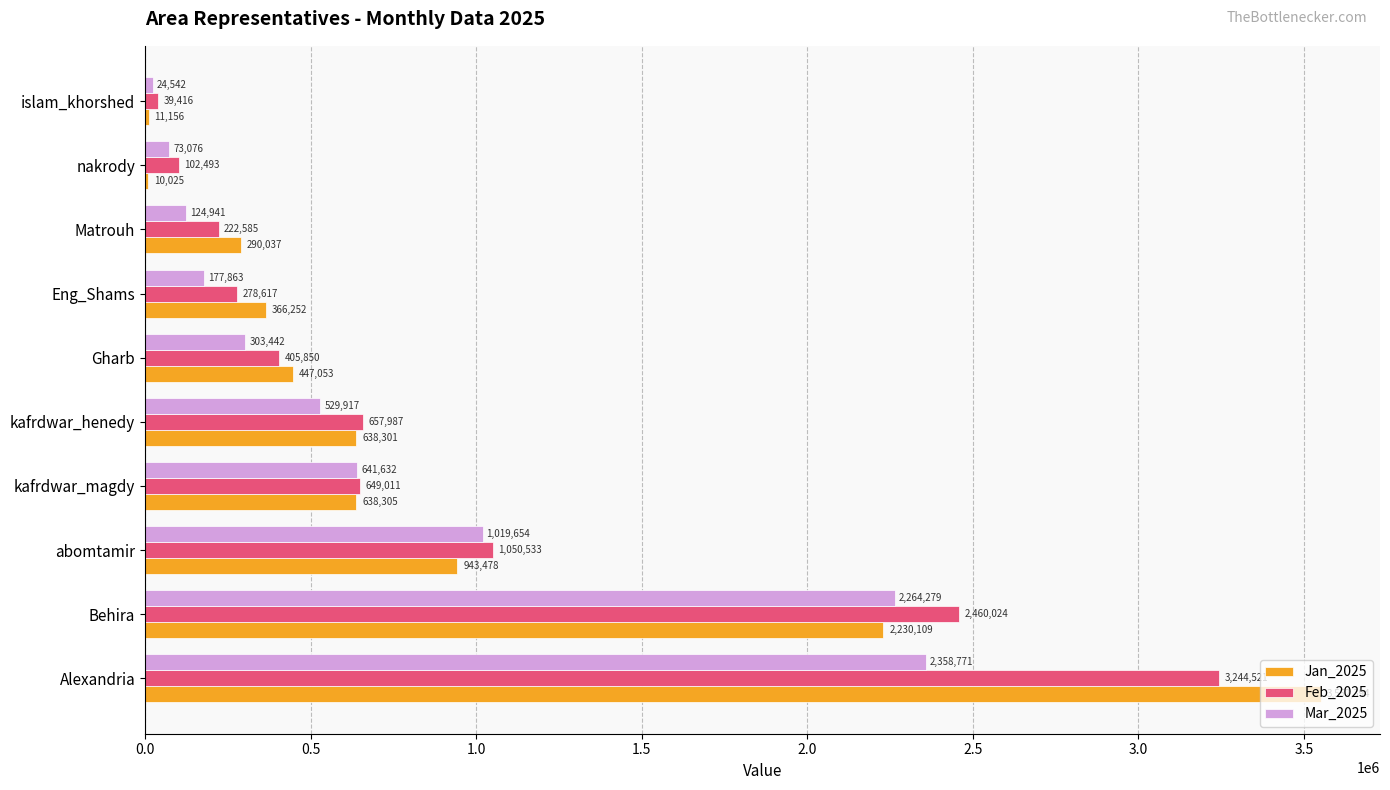

The value of Feb_2025 at Behira is 525257. True or false?

False